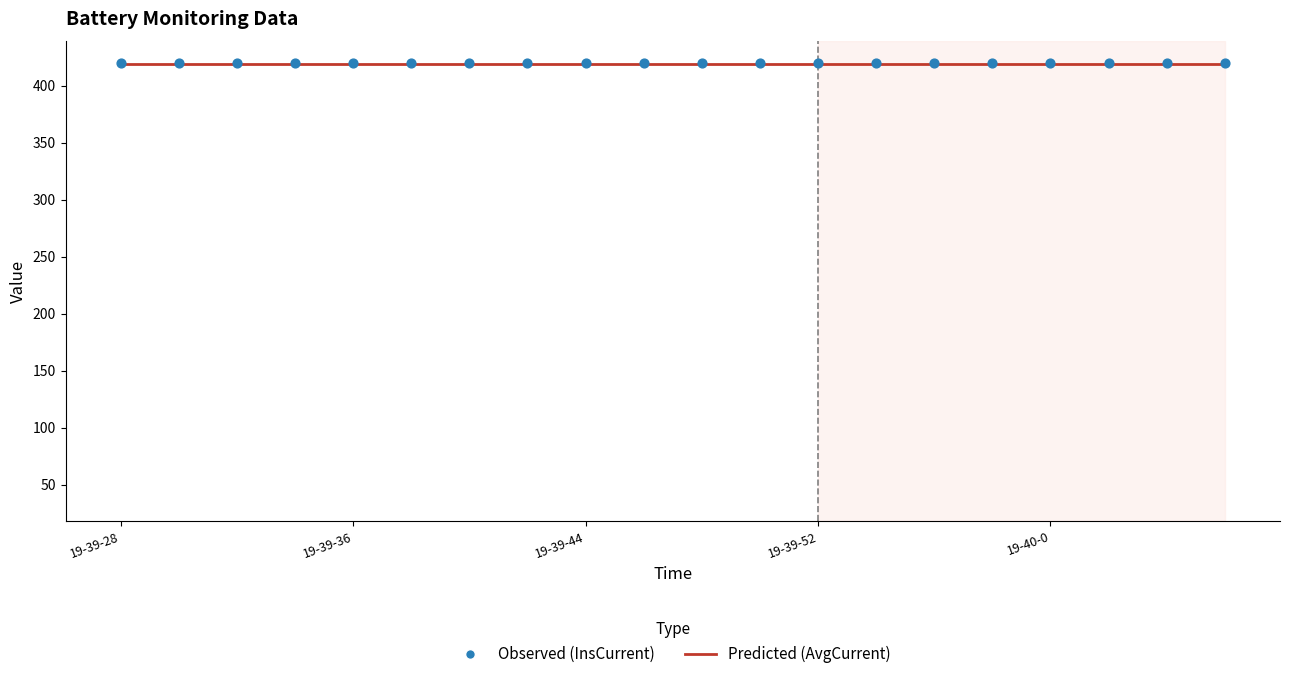

At how many categories does at least one series exceed 419?

20